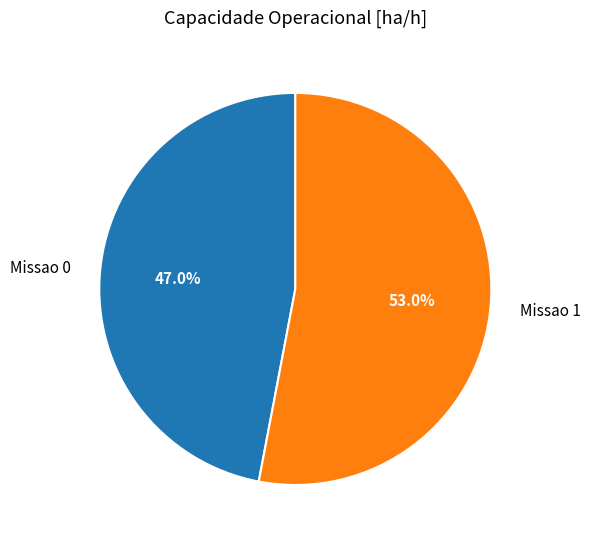

To the nearest percent, what is the difference between the Missao 0 and Missao 1 slice percentages?

6%